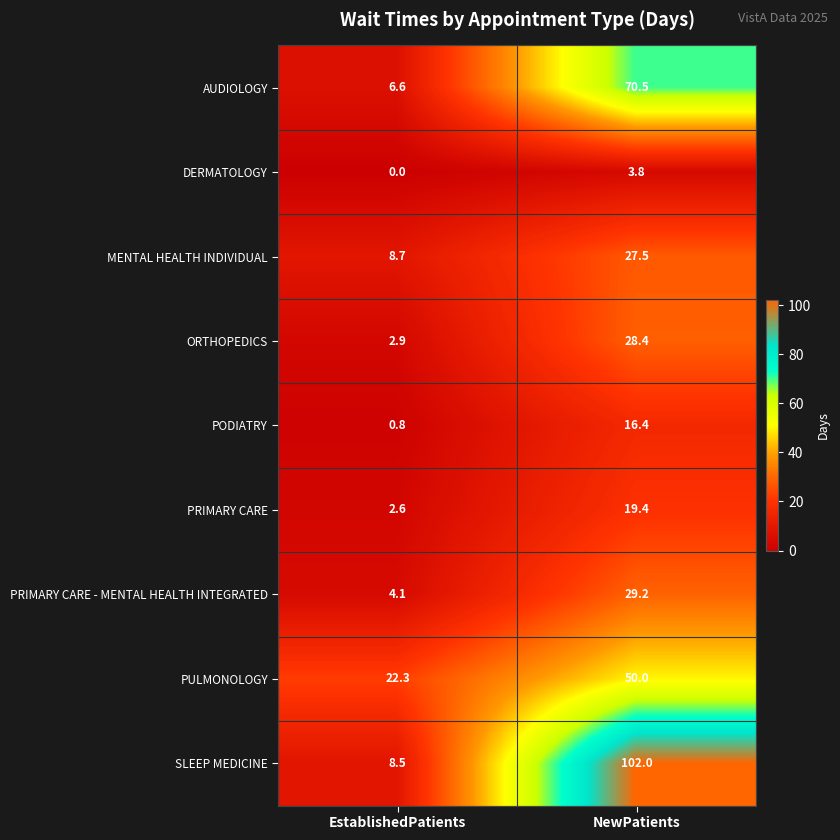

List the labels in order of MENTAL HEALTH INDIVIDUAL value, smallest first.

EstablishedPatients, NewPatients